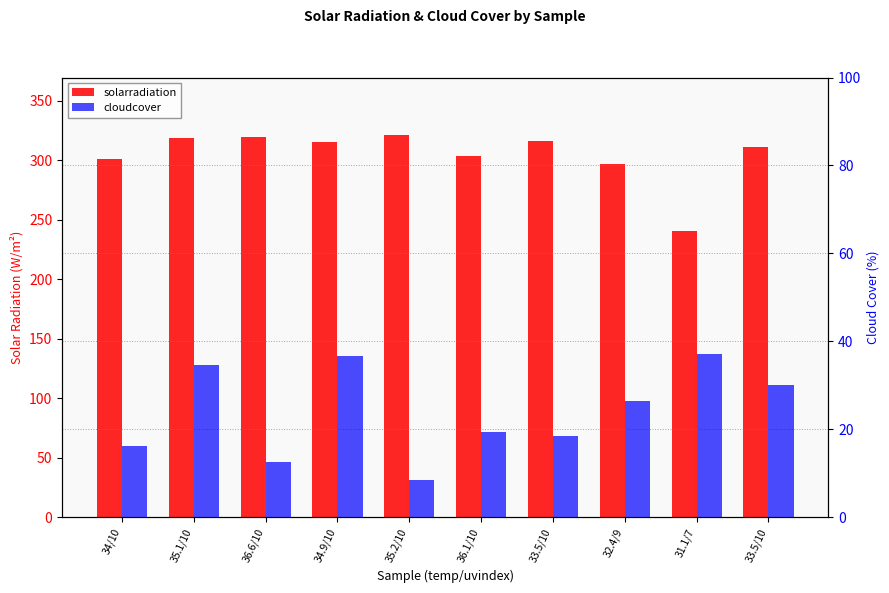

What is the label of the 4th bar from the left?

34.9/10